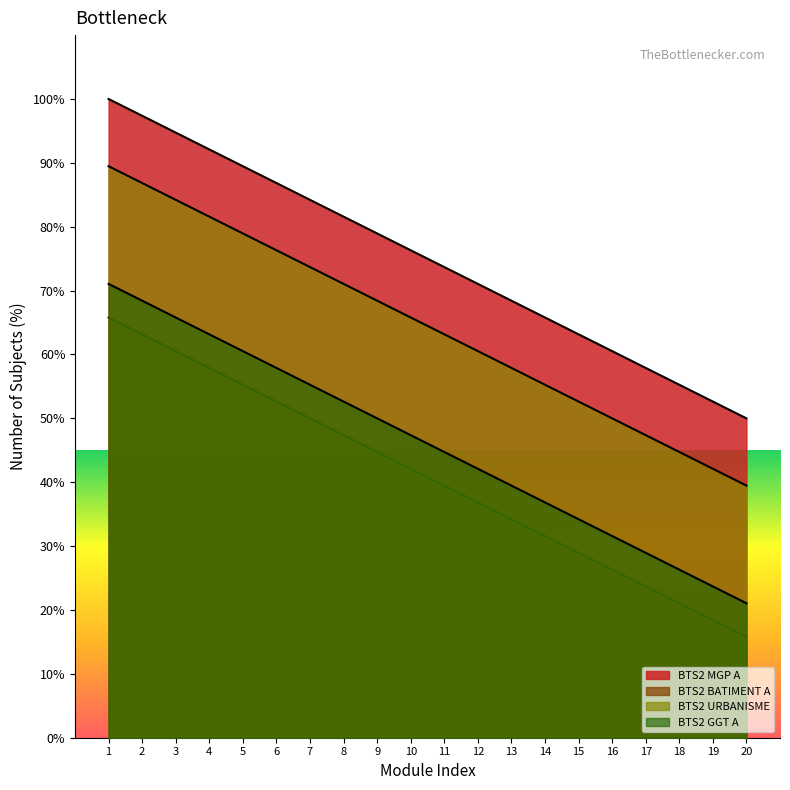

Which series has the largest total across all categories?

BTS2 MGP A